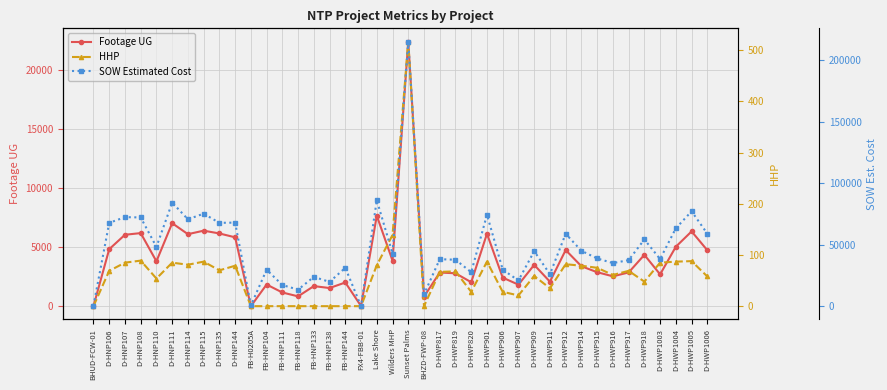

True or false: SOW Estimated Cost and Footage UG cross at least once.

False